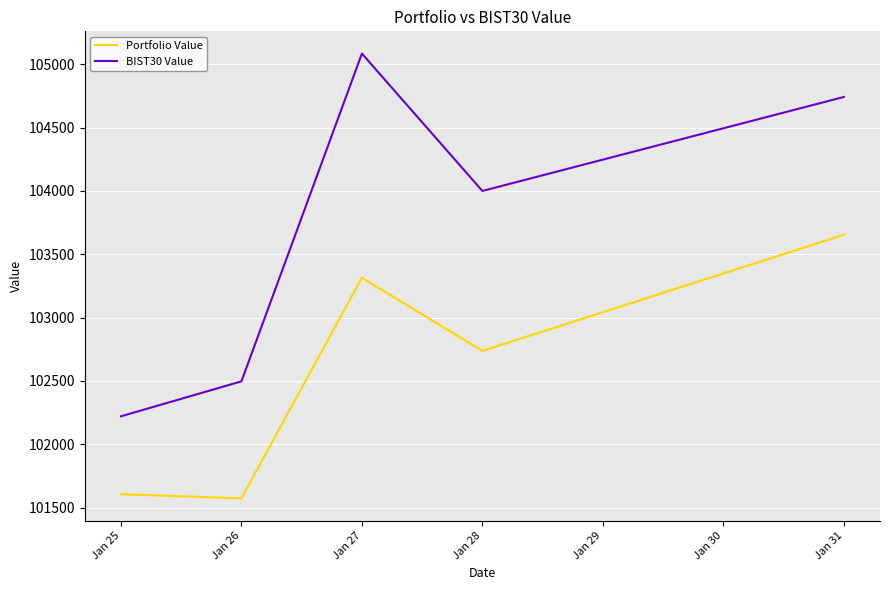

True or false: Portfolio Value has a value of 101573.2 at Jan 26.

True